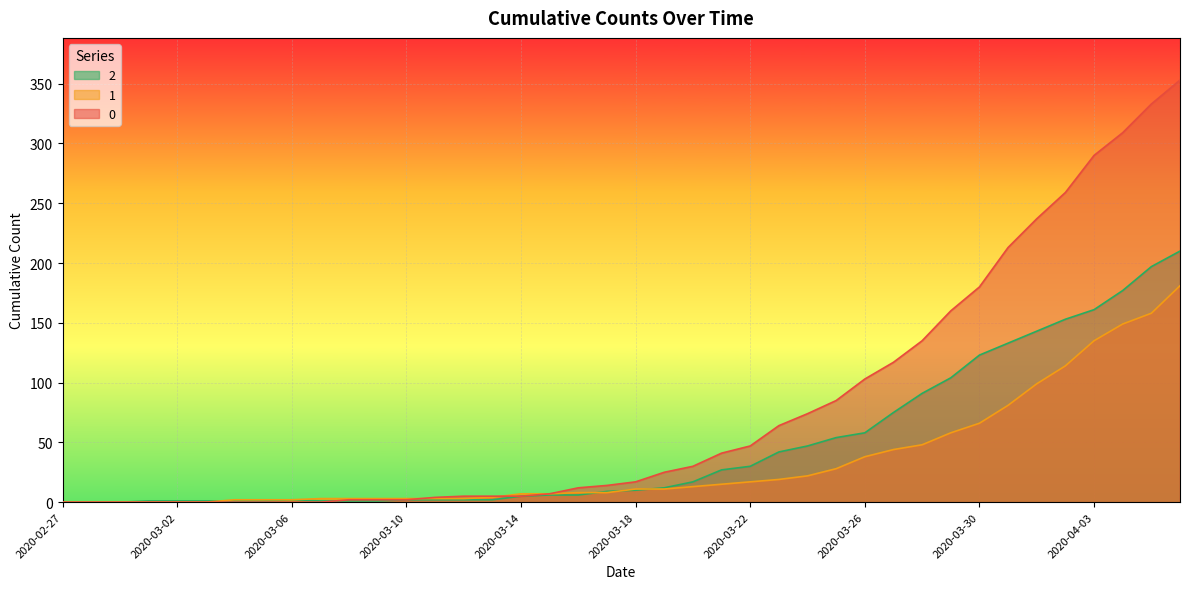

List the labels in order of 0 value, smallest first.

2020-02-27, 2020-02-28, 2020-02-29, 2020-03-01, 2020-03-02, 2020-03-03, 2020-03-04, 2020-03-05, 2020-03-06, 2020-03-07, 2020-03-08, 2020-03-09, 2020-03-10, 2020-03-11, 2020-03-12, 2020-03-13, 2020-03-14, 2020-03-15, 2020-03-16, 2020-03-17, 2020-03-18, 2020-03-19, 2020-03-20, 2020-03-21, 2020-03-22, 2020-03-23, 2020-03-24, 2020-03-25, 2020-03-26, 2020-03-27, 2020-03-28, 2020-03-29, 2020-03-30, 2020-03-31, 2020-04-01, 2020-04-02, 2020-04-03, 2020-04-04, 2020-04-05, 2020-04-06